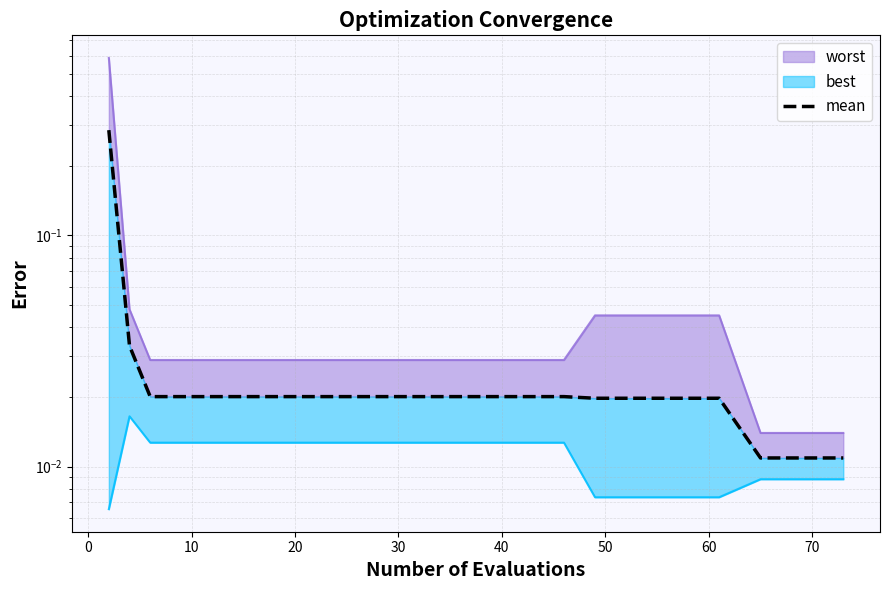

Is it true that the value at 20 is 0.0?

True